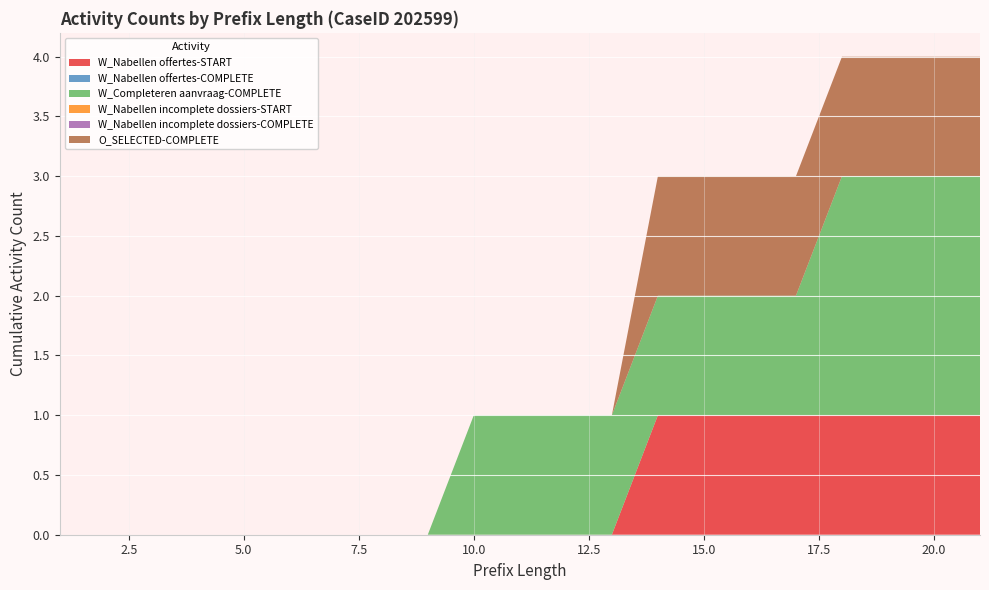

Reading left to right, transcribe all the data shown in this chart.

W_Nabellen offertes-START: 0	0	0	0	0	0	0	0	0	0	0	0	0	1	1	1	1	1	1	1	1
W_Nabellen offertes-COMPLETE: 0	0	0	0	0	0	0	0	0	0	0	0	0	0	0	0	0	0	0	0	0
W_Completeren aanvraag-COMPLETE: 0	0	0	0	0	0	0	0	0	1	1	1	1	1	1	1	1	2	2	2	2
W_Nabellen incomplete dossiers-START: 0	0	0	0	0	0	0	0	0	0	0	0	0	0	0	0	0	0	0	0	0
W_Nabellen incomplete dossiers-COMPLETE: 0	0	0	0	0	0	0	0	0	0	0	0	0	0	0	0	0	0	0	0	0
O_SELECTED-COMPLETE: 0	0	0	0	0	0	0	0	0	0	0	0	0	1	1	1	1	1	1	1	1